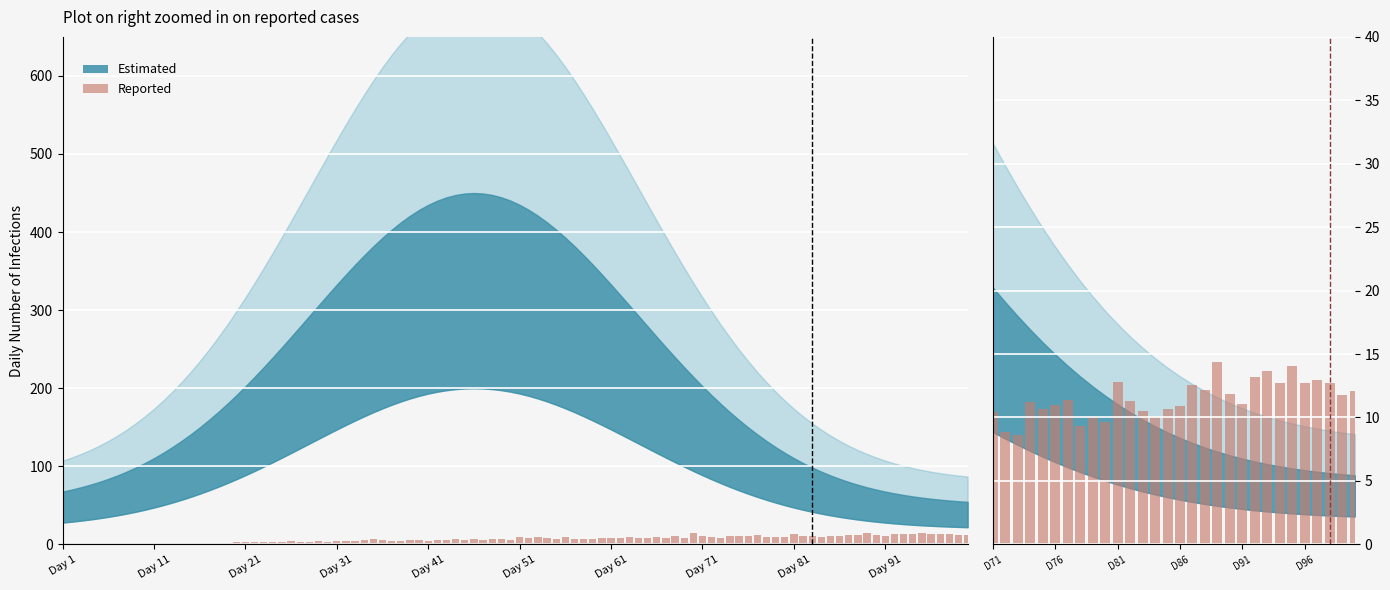

Which label corresponds to the smallest value in the chart?

Day 21